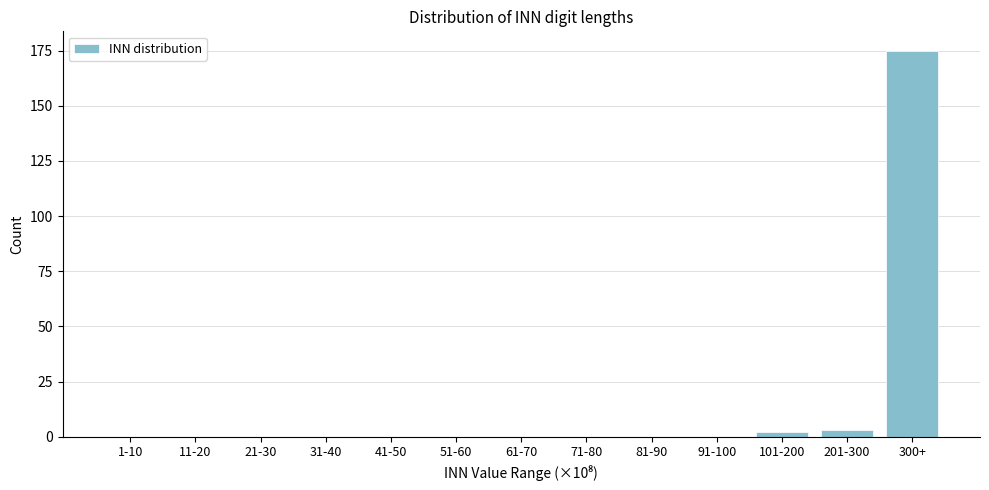

Reading left to right, transcribe all the data shown in this chart.

1-10=0	11-20=0	21-30=0	31-40=0	41-50=0	51-60=0	61-70=0	71-80=0	81-90=0	91-100=0	101-200=2	201-300=3	300+=175